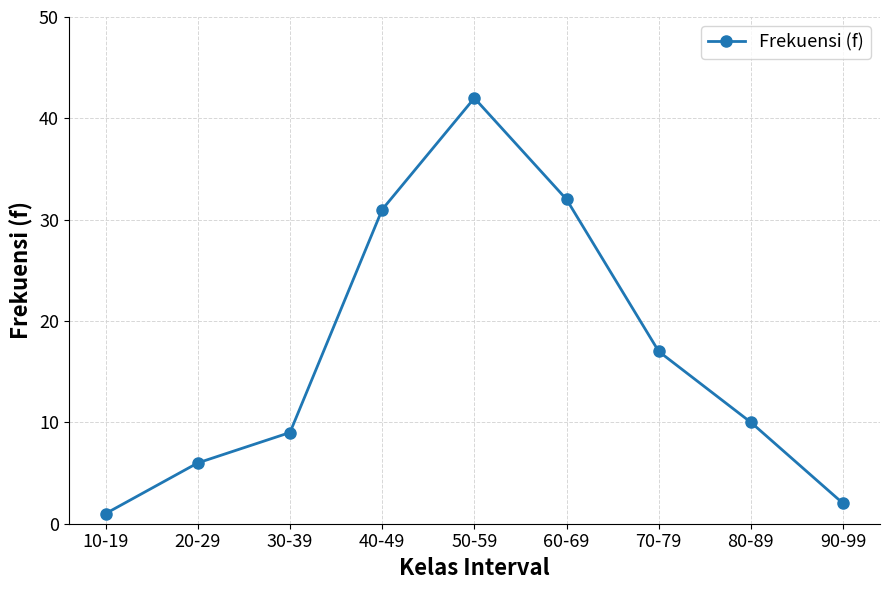

Reading right to left, list all the values displayed in this chart.

90-99=2	80-89=10	70-79=17	60-69=32	50-59=42	40-49=31	30-39=9	20-29=6	10-19=1